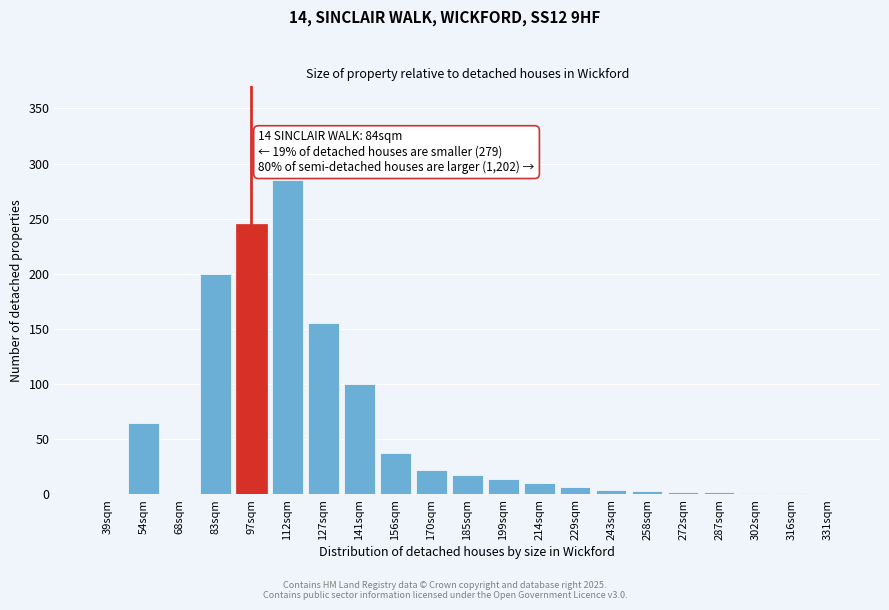

Is it true that the value at 83sqm is 200?

True